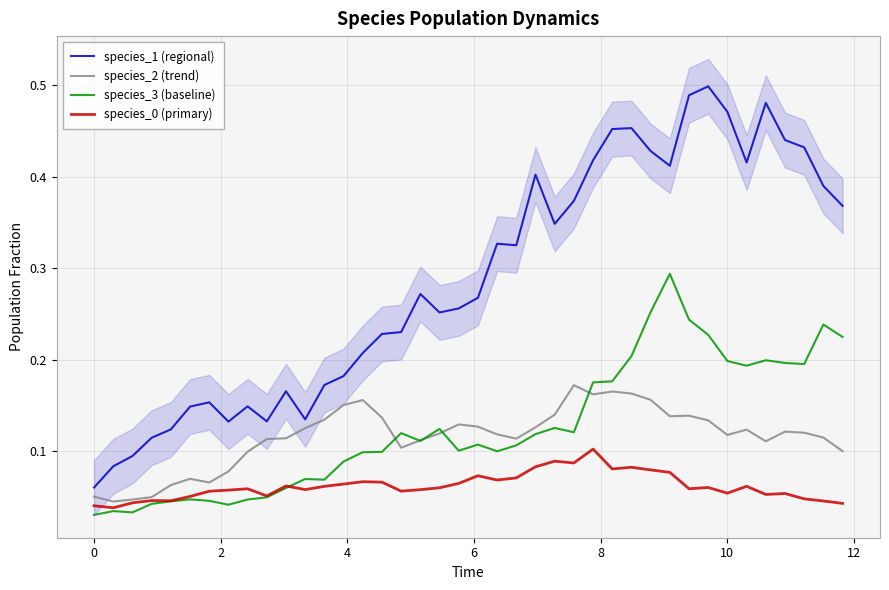

True or false: species_1 (regional) and species_3 (baseline) intersect in this chart.

False